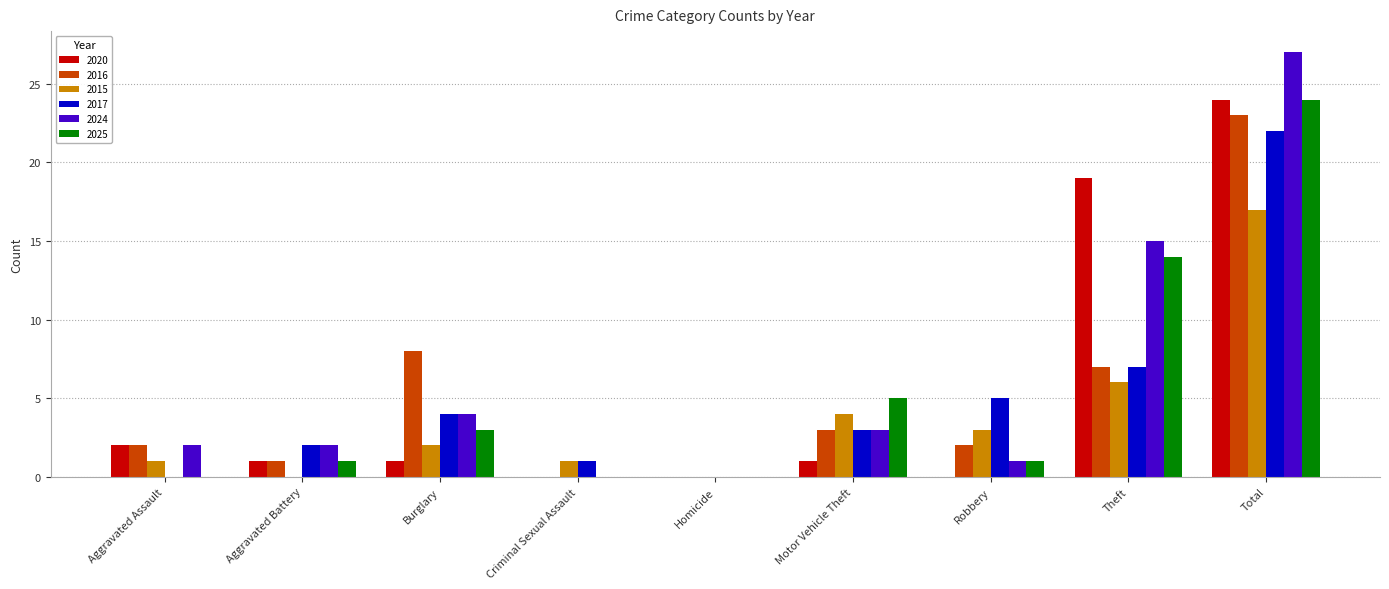

Is it true that 2024 equals 3 at Motor Vehicle Theft?

True